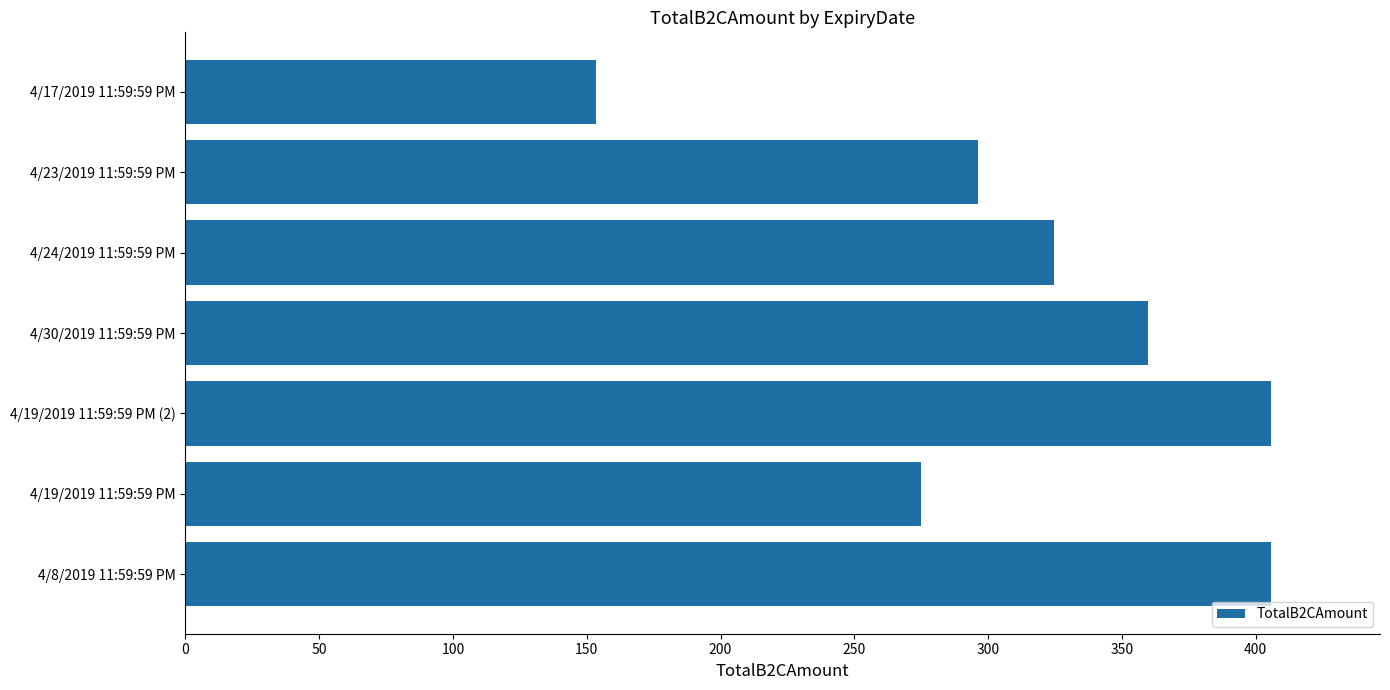

At which label is the value closest to 279?

4/19/2019 11:59:59 PM